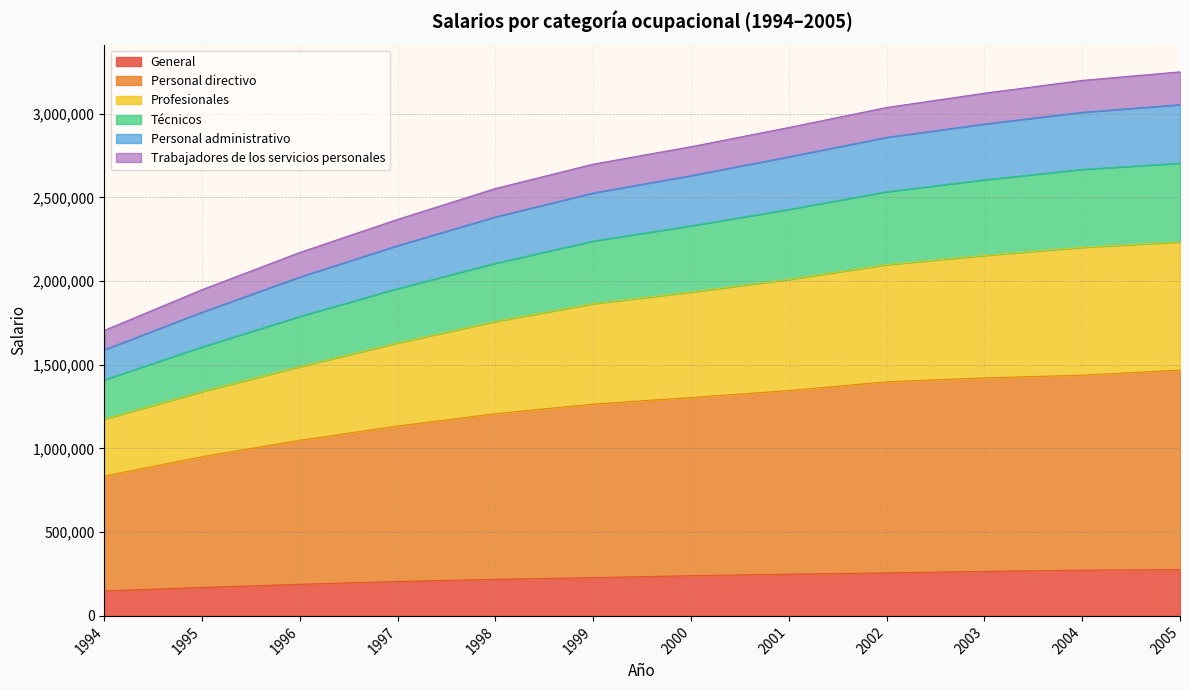

What is the difference between the maximum and minimum values in the Personal directivo series?

632942